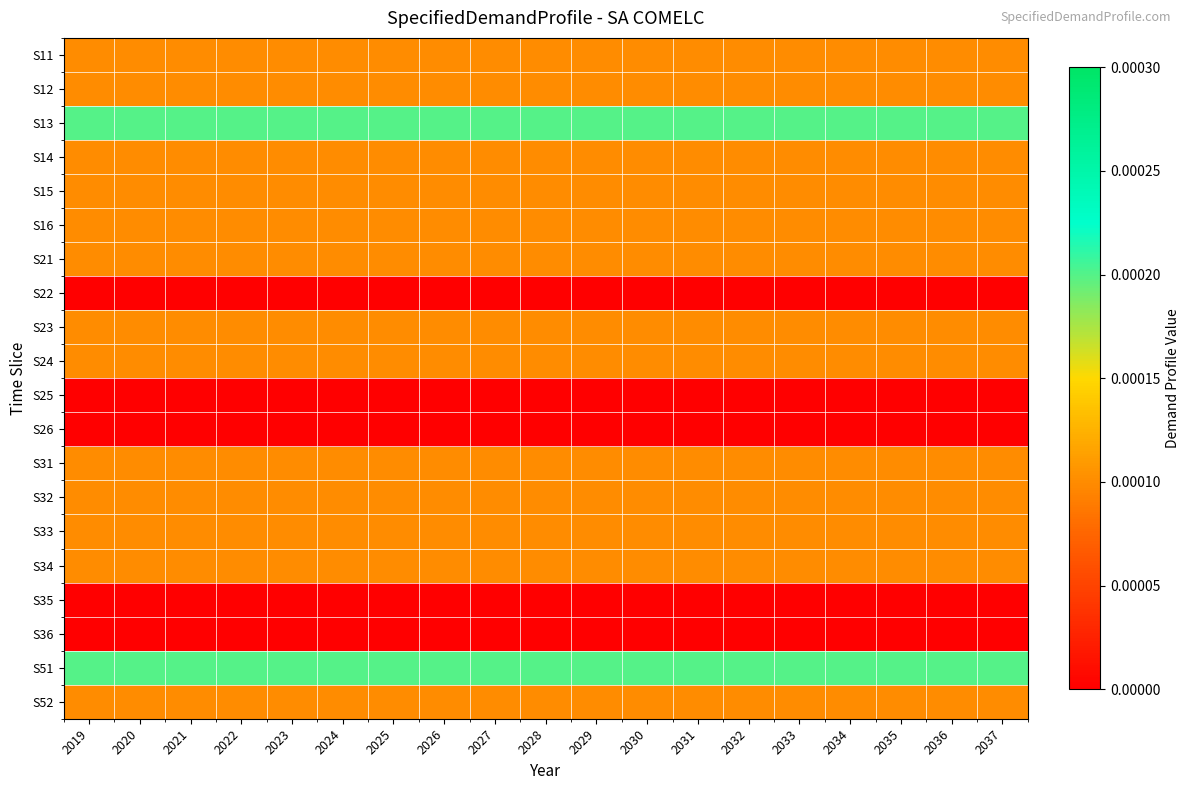

Which label corresponds to the largest value in the chart?

2019